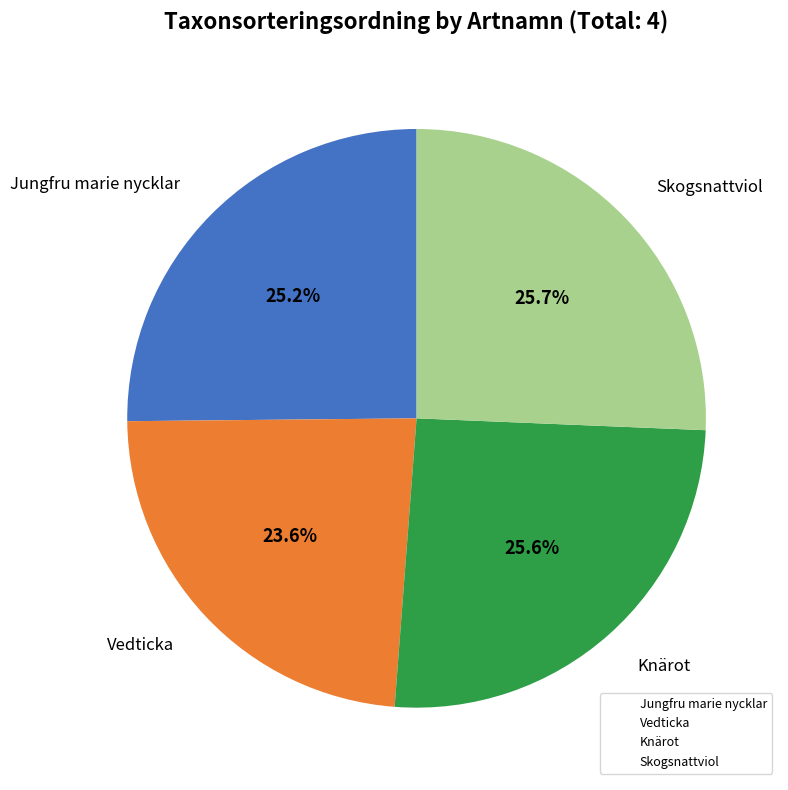

Which slice is the smallest?

Vedticka